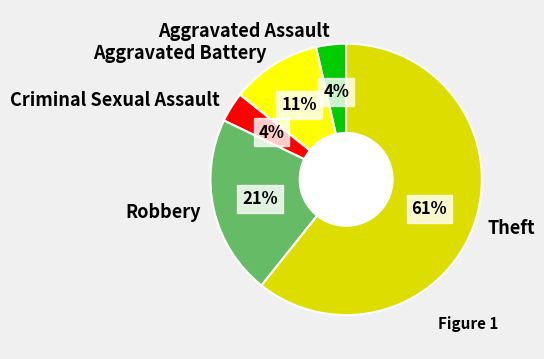

Is the sum of Robbery and Aggravated Battery greater than half?

No